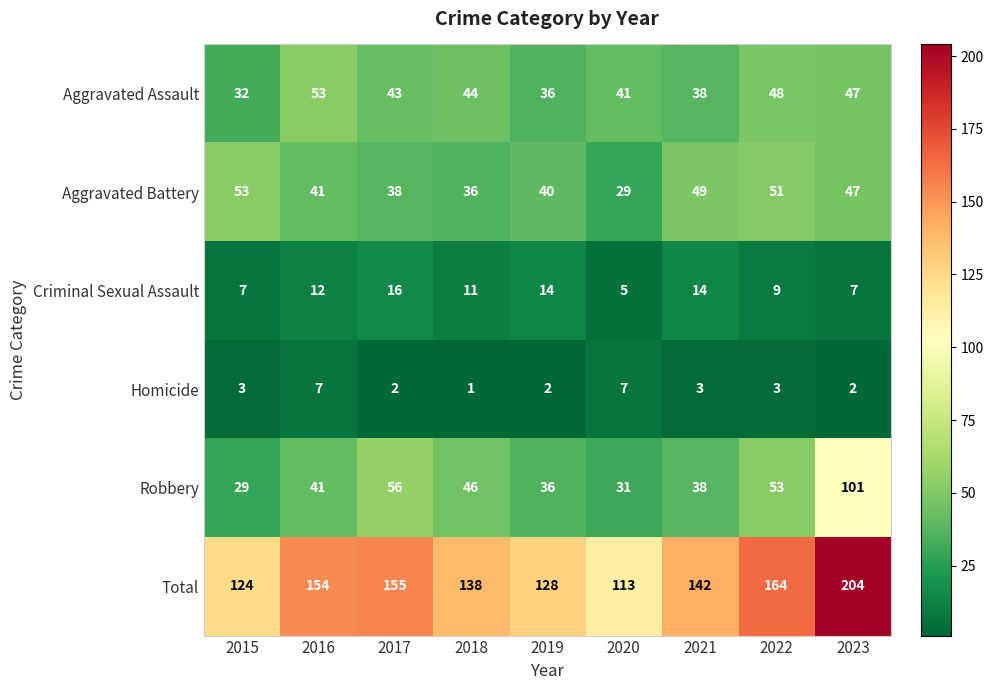

At which category does the chart reach its minimum across all series?

2018